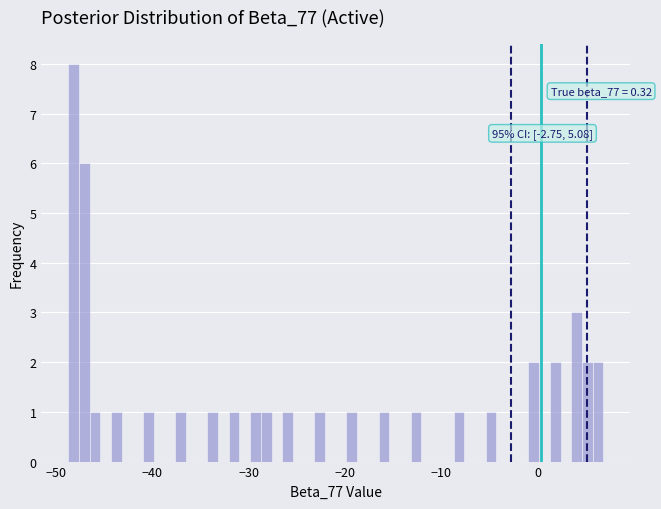

Read against the x-axis, roughly where is the centre of the tallest bar?

-48